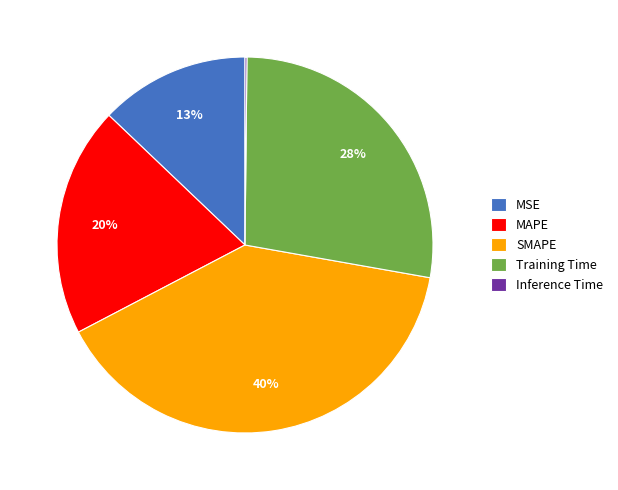

Which category has the biggest portion of the pie?

SMAPE